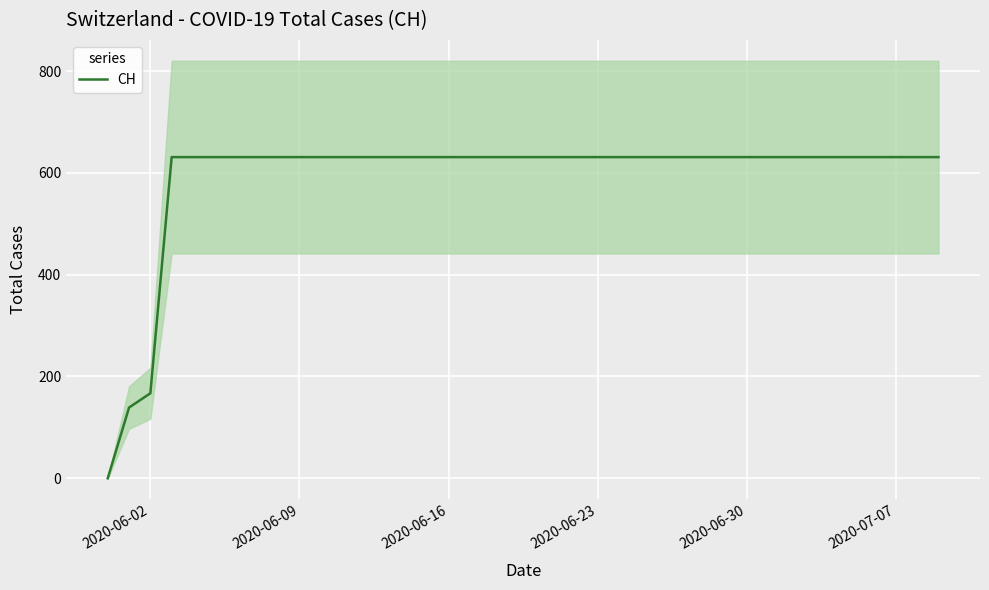

At which label is CH closest to 315?

2020-06-02